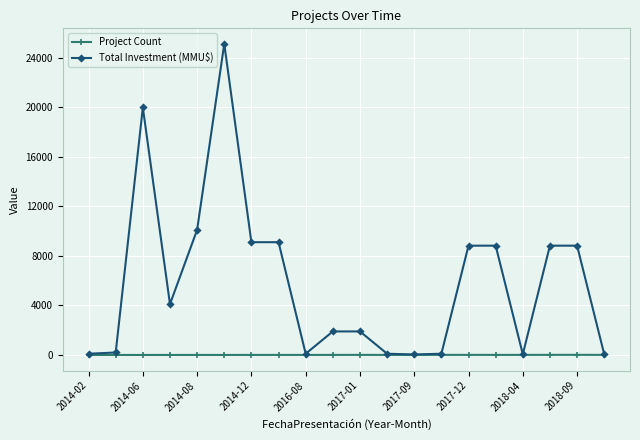

What is the difference between the maximum and minimum values in the Total Investment (MMU$) series?

25060